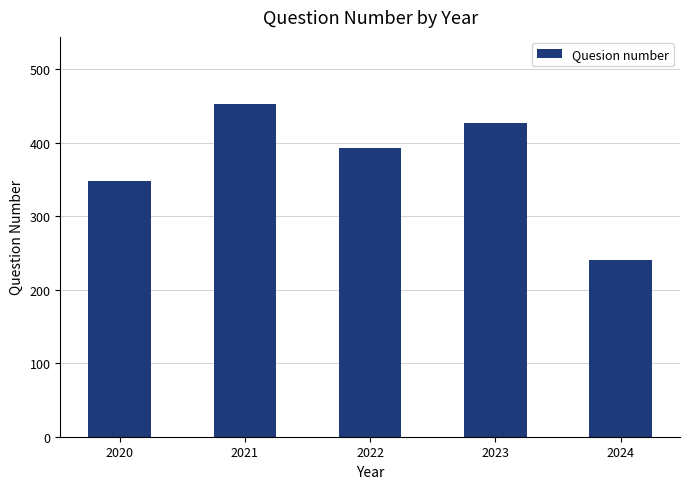

What is the average value?

372